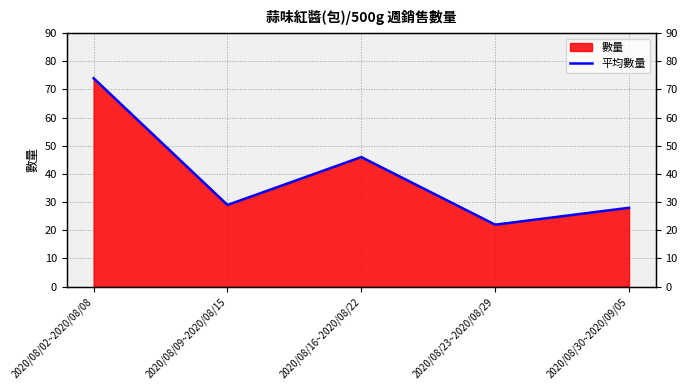

Which category has the lowest value across all series?

2020/08/23~2020/08/29